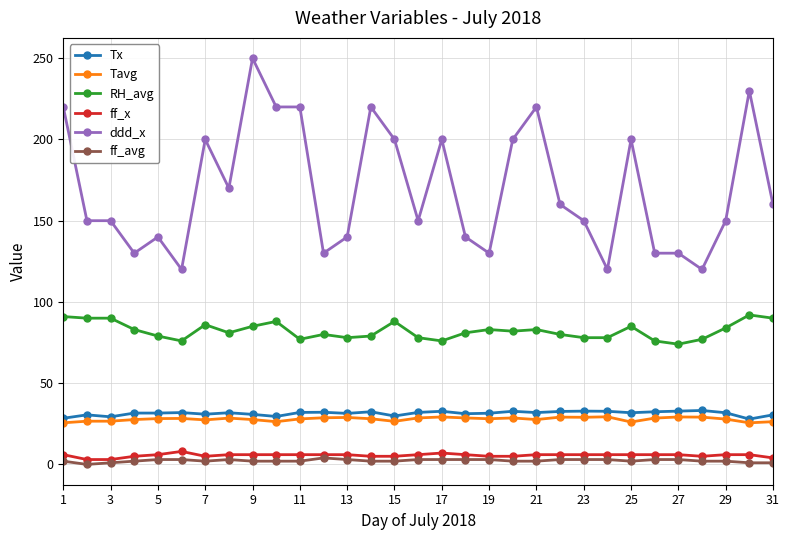

True or false: Tavg has more than 2 points higher than both neighbors.

True